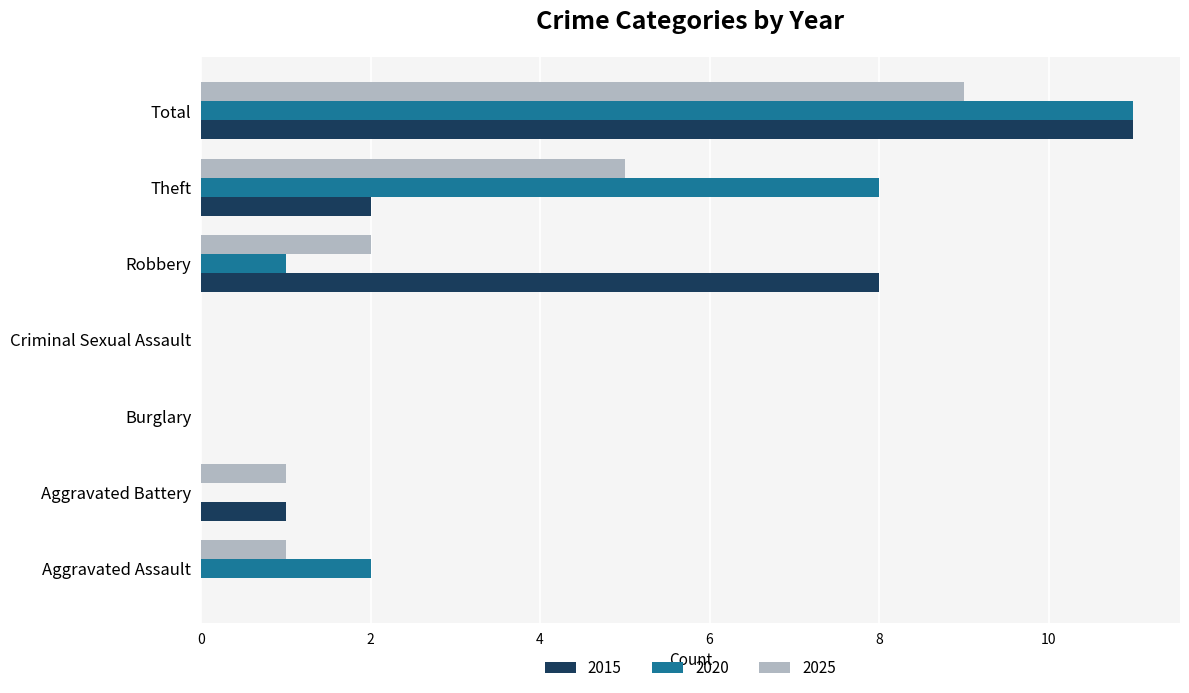

At which category is the sum across all series the highest?

Total